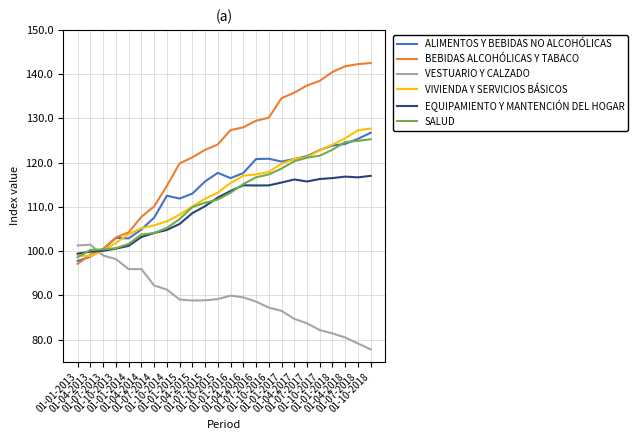

How many intersections are there between VESTUARIO Y CALZADO and EQUIPAMIENTO Y MANTENCIÓN DEL HOGAR?

1